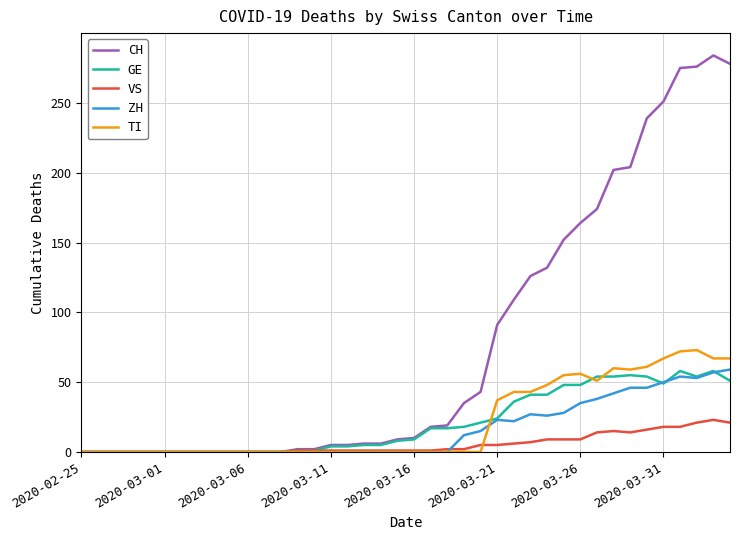

What is the maximum value shown in the chart?

284